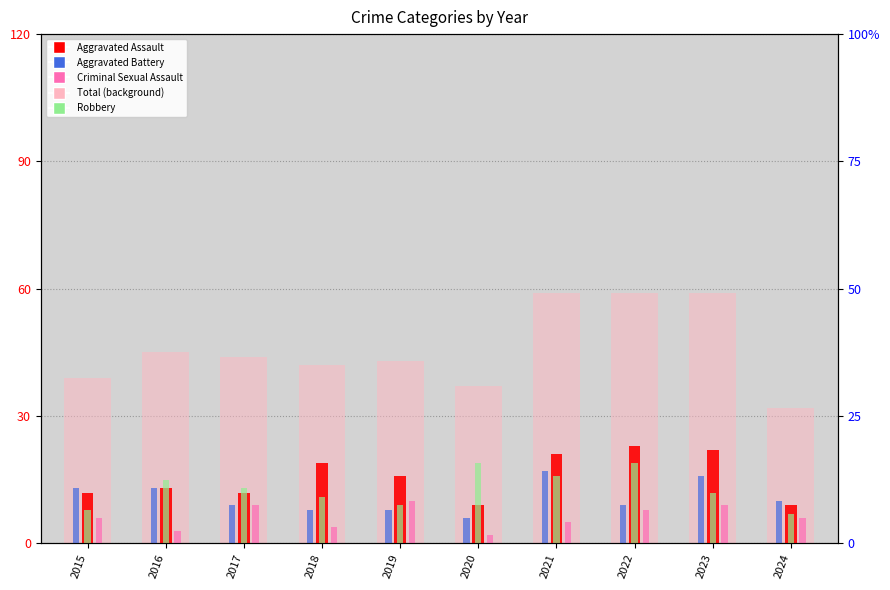

Is the value of Aggravated Assault at 2020 greater than the value of Aggravated Battery at 2017?

No